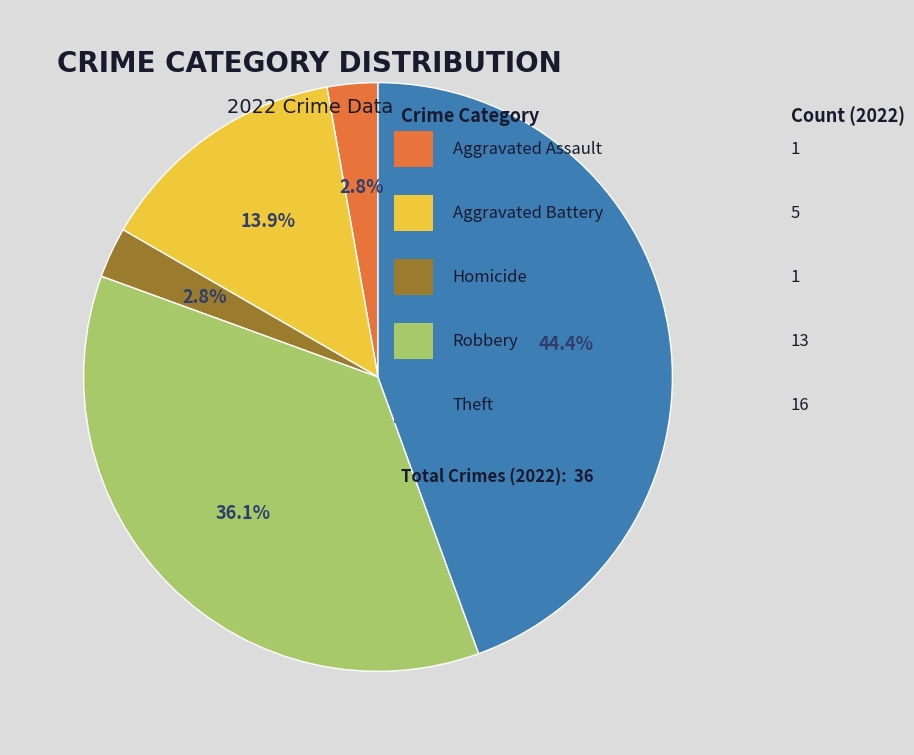

Does any single category account for the majority?

No